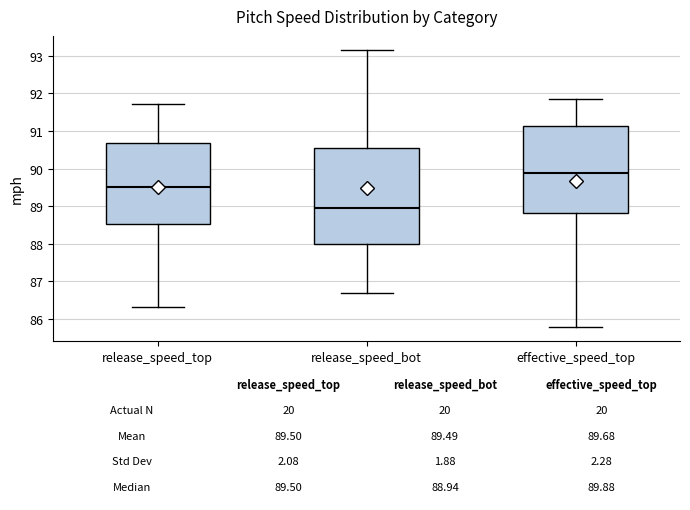

Comparing the boxes themselves (not the whiskers), which one is the tallest?

release_speed_bot